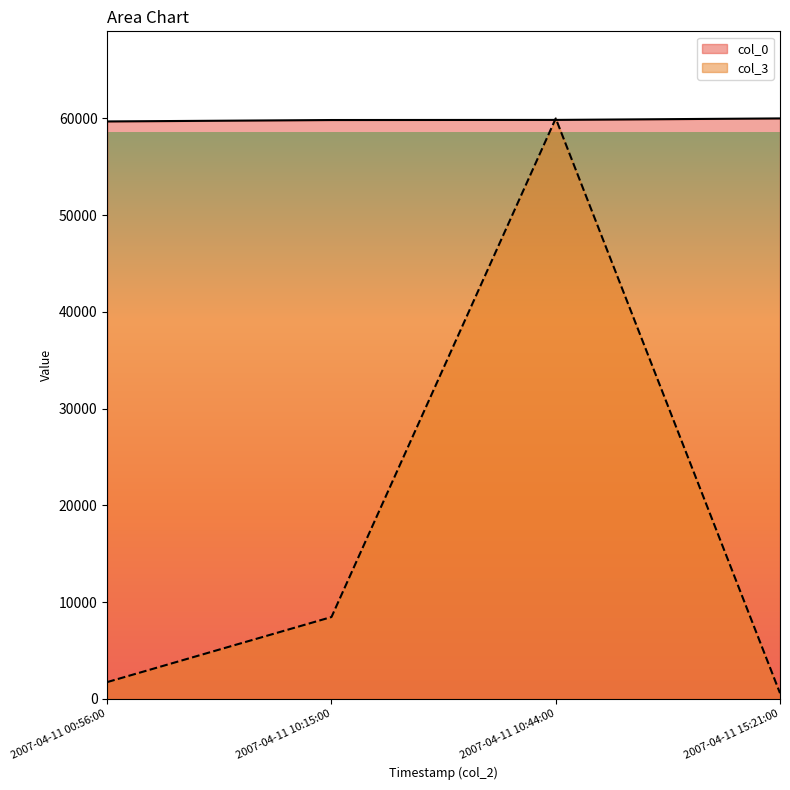

What is the difference between the maximum and second lowest values in the col_0 series?

166.1